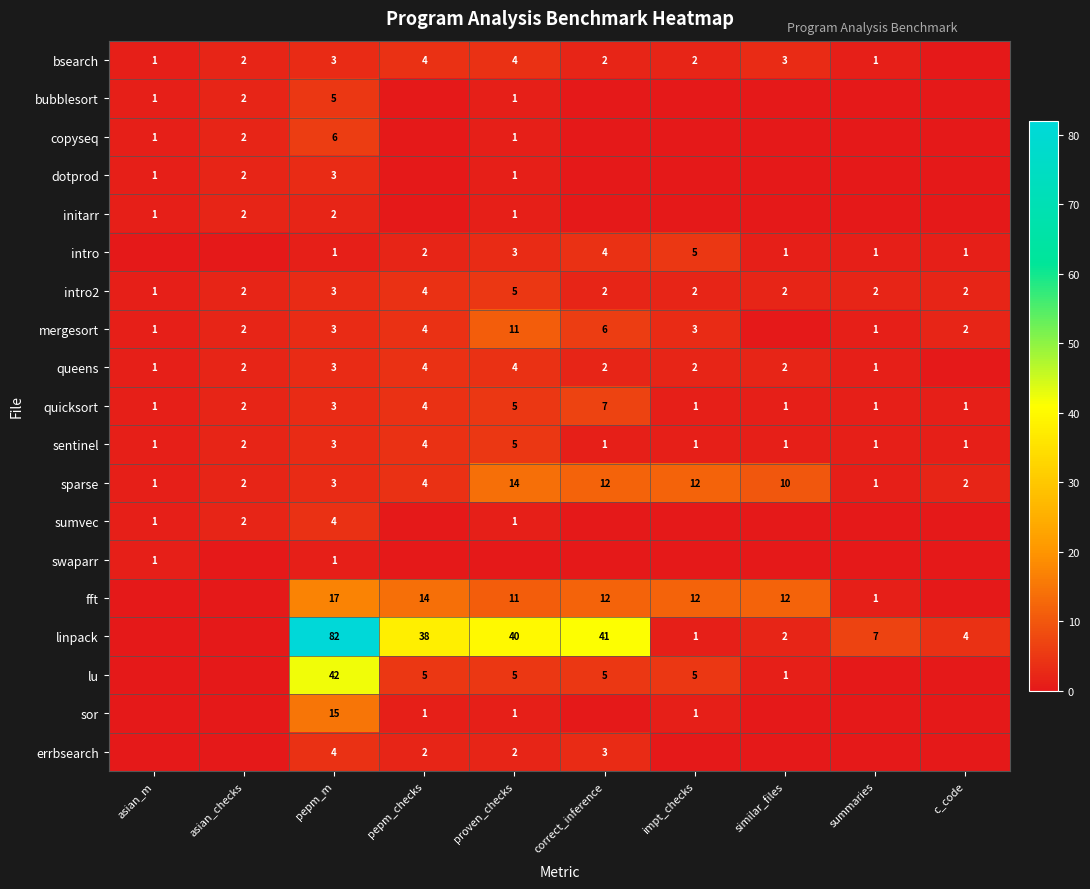

Which has a higher value, impt_checks or summaries?

impt_checks